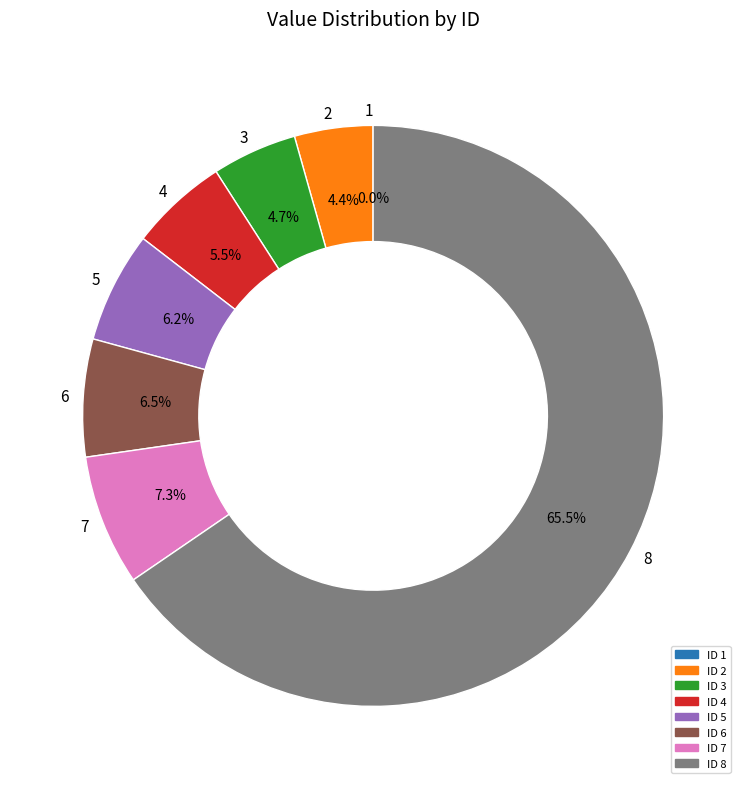

True or false: 5 accounts for 20% of the total.

False